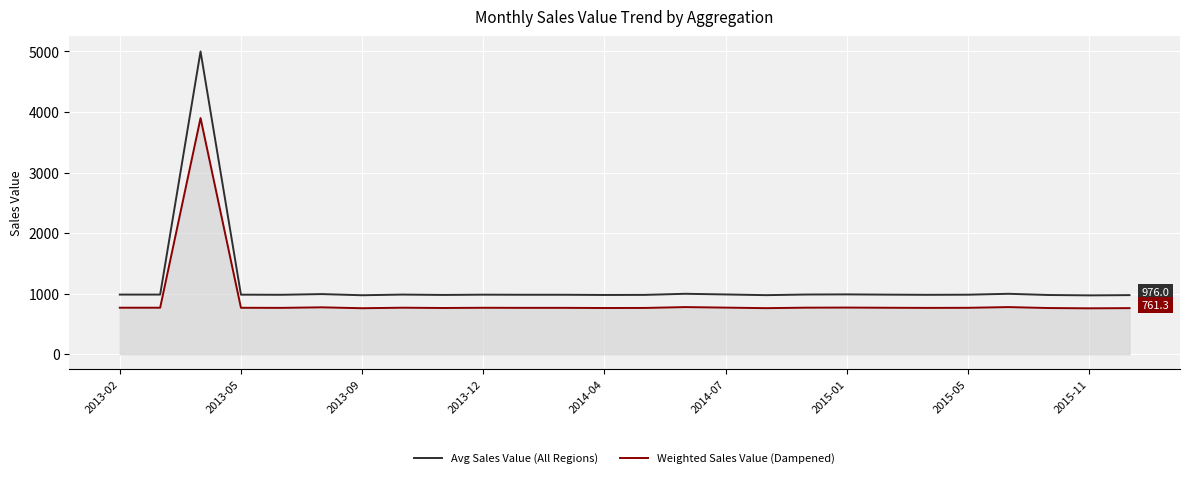

Count the number of data series in this chart.

2